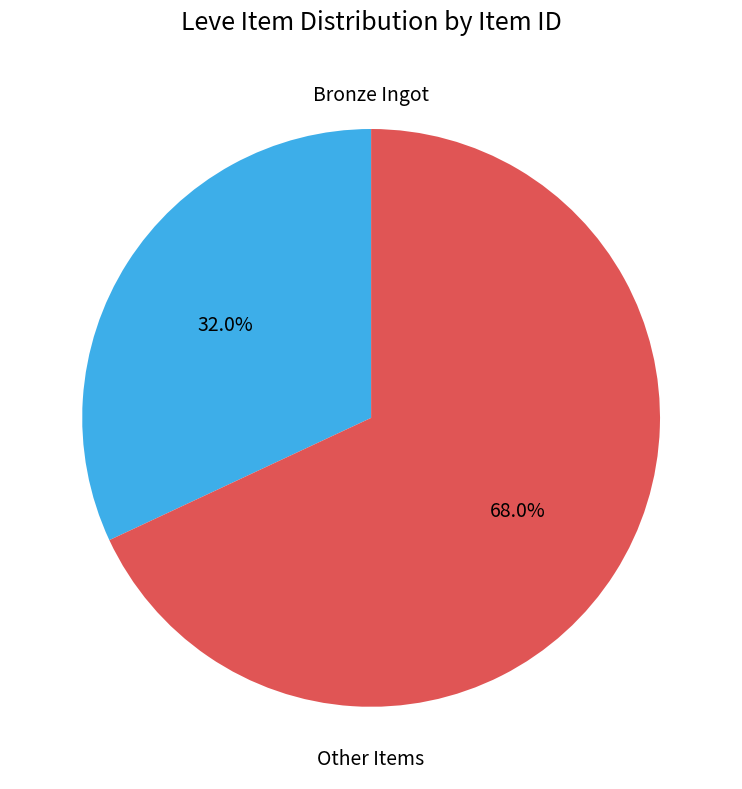

Count the number of slices in the pie.

2